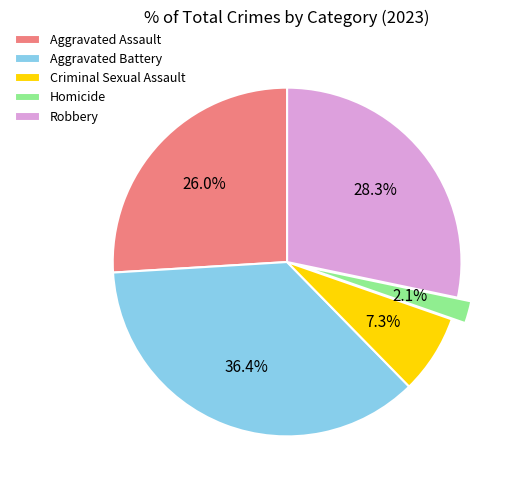

How many slices are in this pie chart?

5